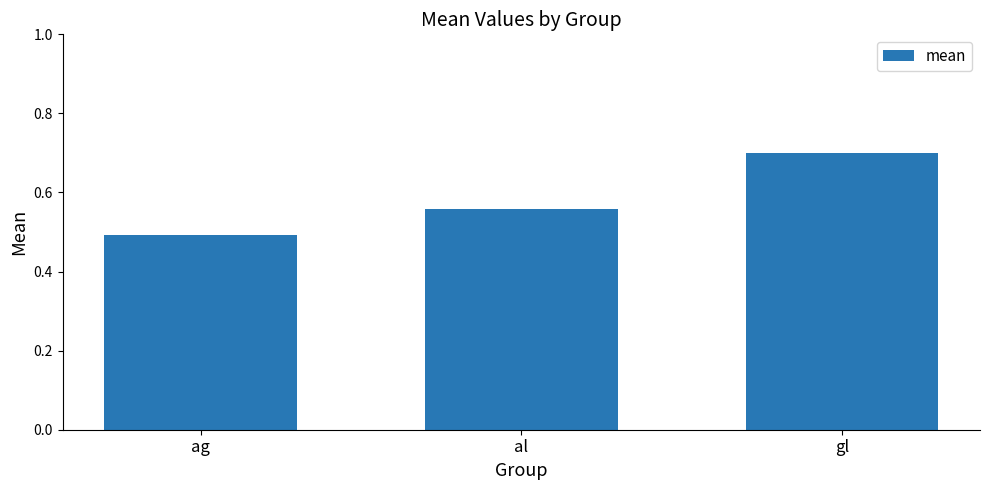

What is the difference between the maximum and minimum values?

0.2